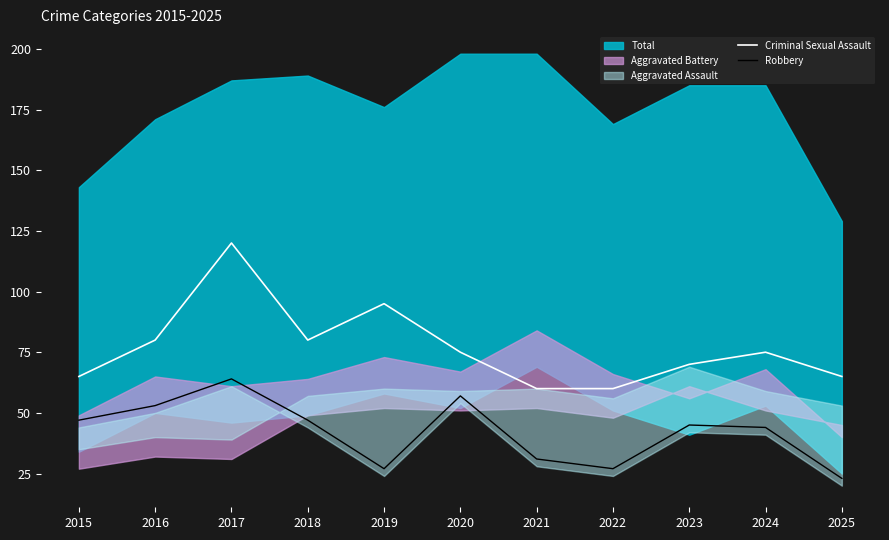

Reading right to left, list all the values displayed in this chart.

Criminal Sexual Assault: 65	75	70	60	60	75	95	80	120	80	65
Robbery: 23	44	45	27	31	57	27	47	64	53	47